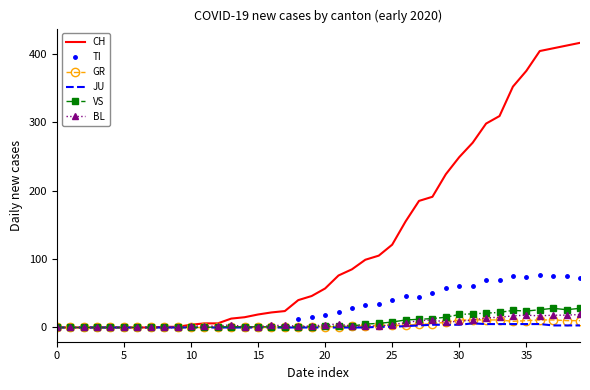

Which series has the largest total across all categories?

CH